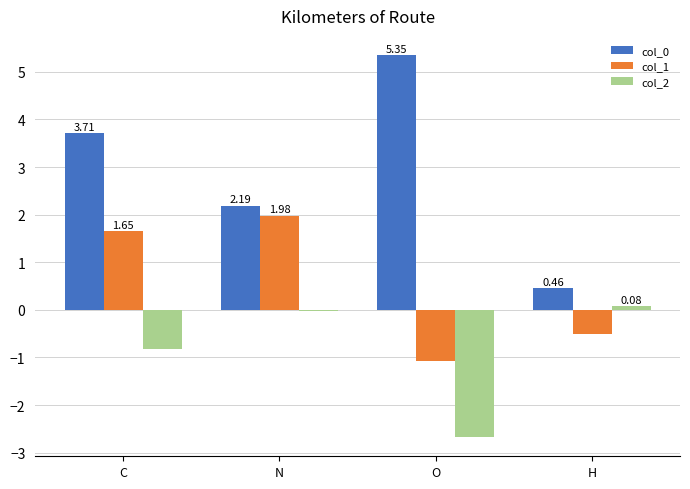

What is the sum of all col_2 values?

-3.4